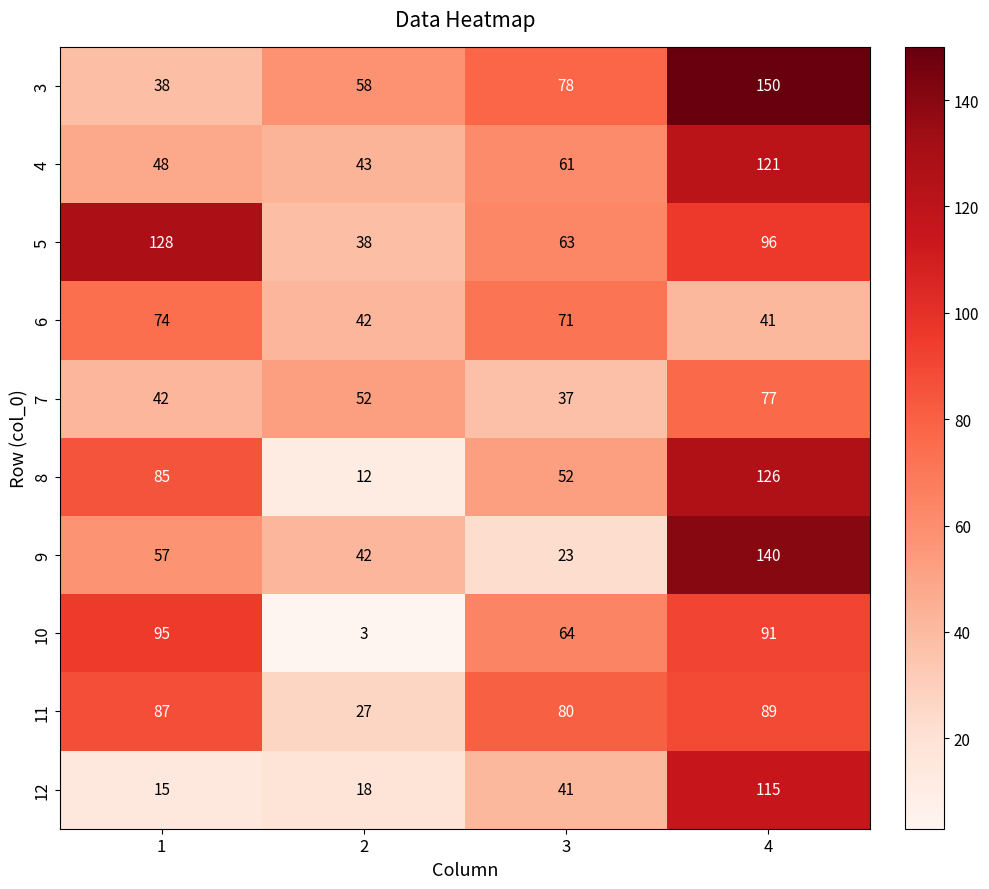

What is the greatest value displayed?

150